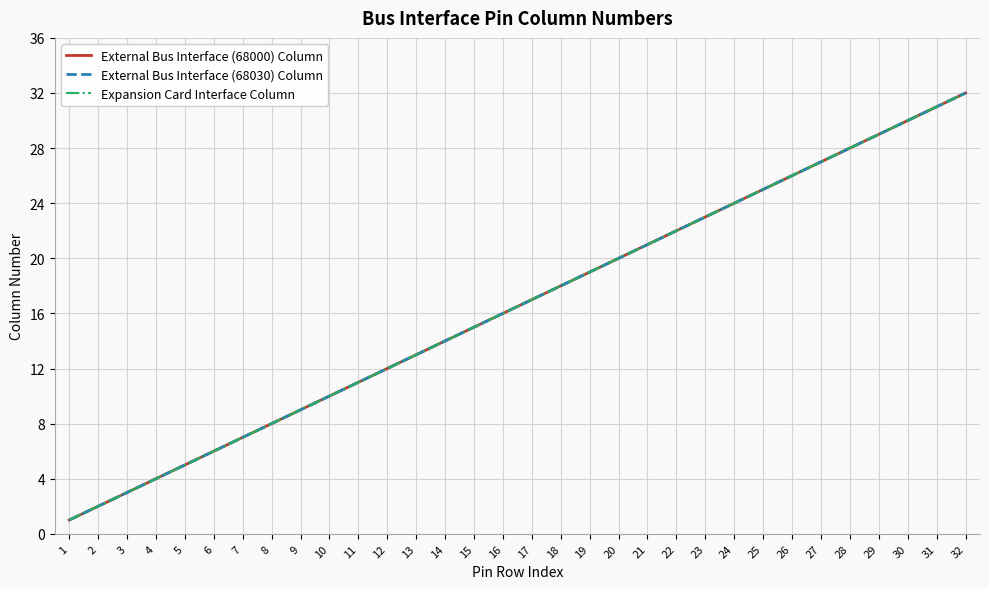

Is this an area chart (filled region under the line)?

No